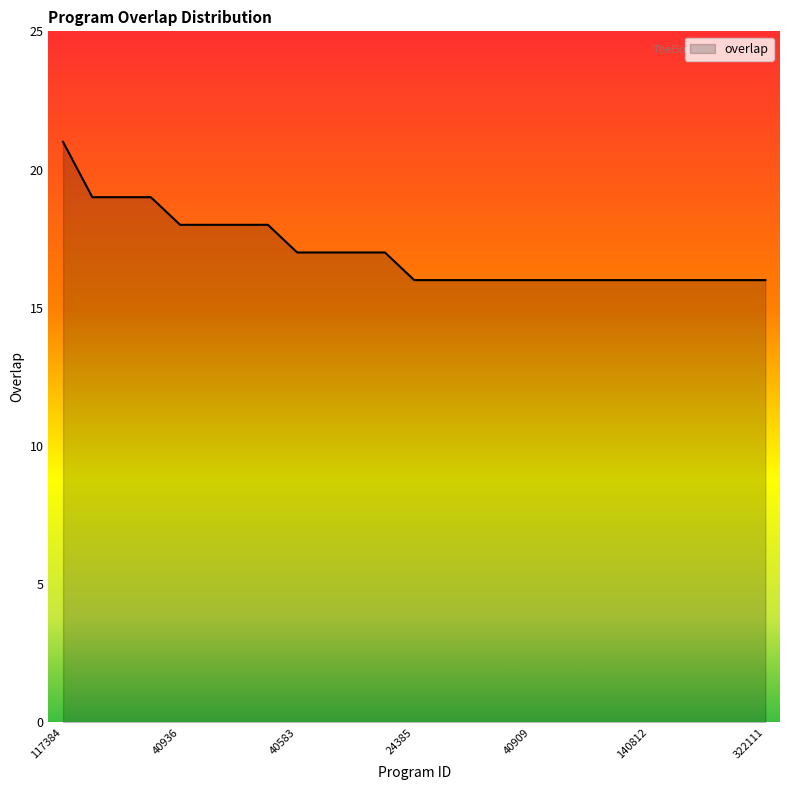

What is the greatest value displayed?

21